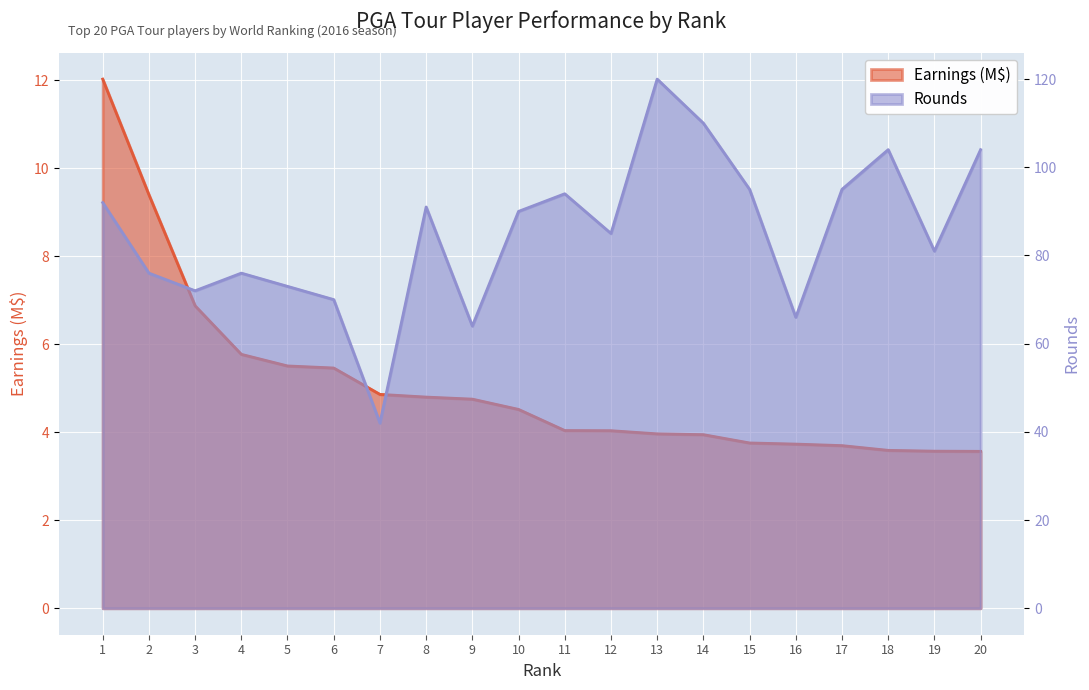

Reading right to left, extract all data points from this chart.

Earnings (millions): 20=3.6	19=3.6	18=3.6	17=3.7	16=3.7	15=3.8	14=3.9	13=4.0	12=4.0	11=4.0	10=4.5	9=4.8	8=4.8	7=4.9	6=5.5	5=5.5	4=5.8	3=6.9	2=9.4	1=12.0
Rounds: 20=104.0	19=81.0	18=104.0	17=95.0	16=66.0	15=95.0	14=110.0	13=120.0	12=85.0	11=94.0	10=90.0	9=64.0	8=91.0	7=42.0	6=70.0	5=73.0	4=76.0	3=72.0	2=76.0	1=92.0